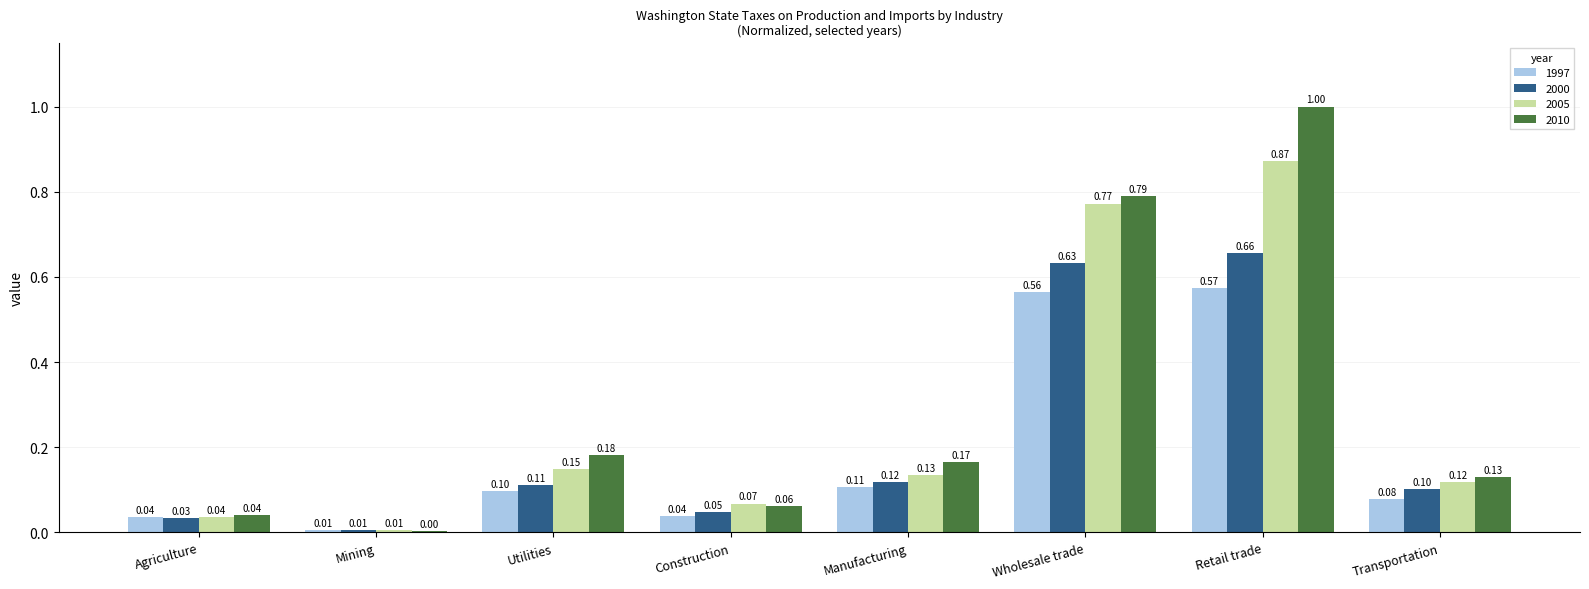

Which series has the widest spread of values?

2010